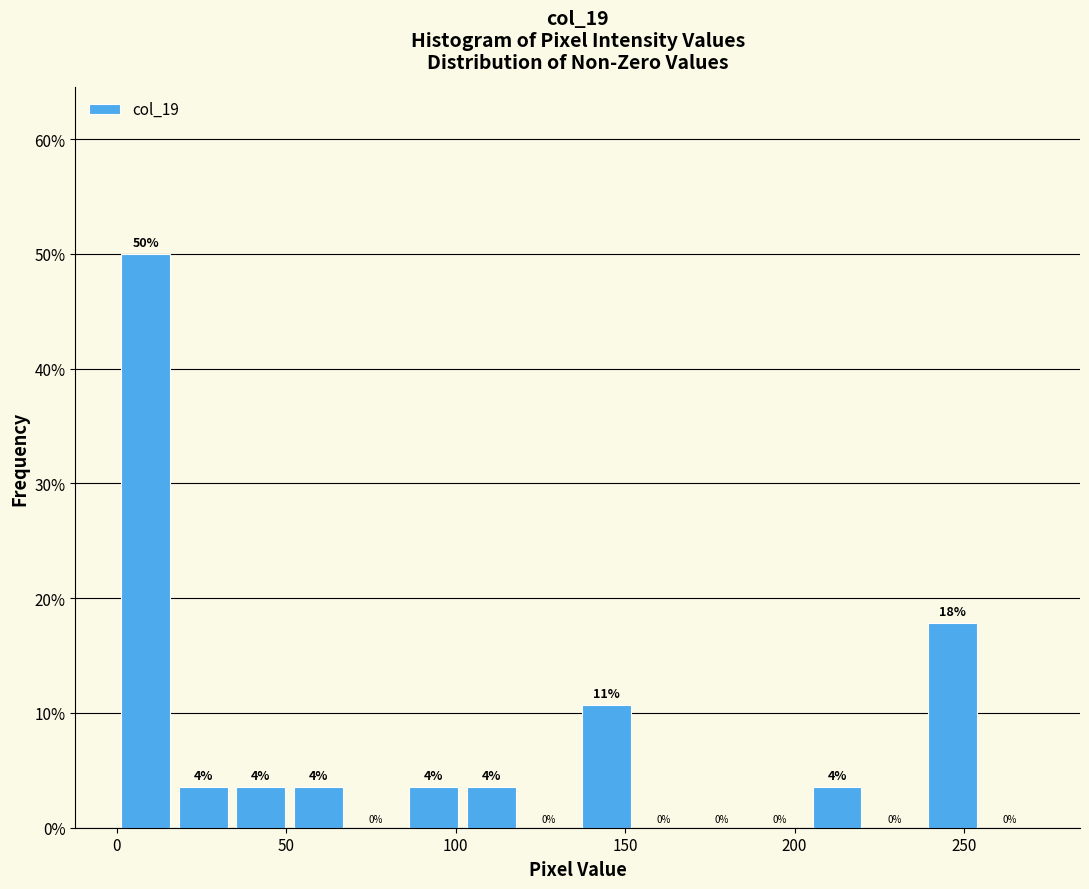

Read against the x-axis, roughly where is the centre of the tallest bar?

10